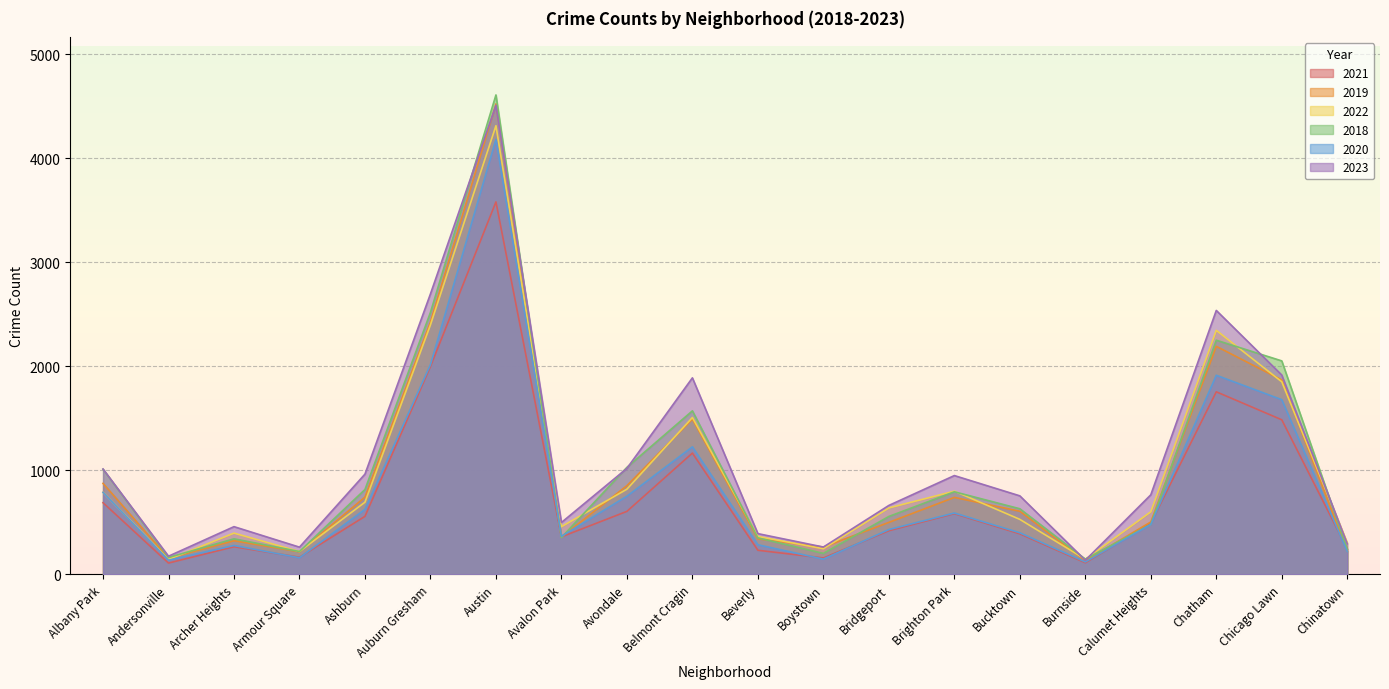

What is the total value across all series at Austin?

25711